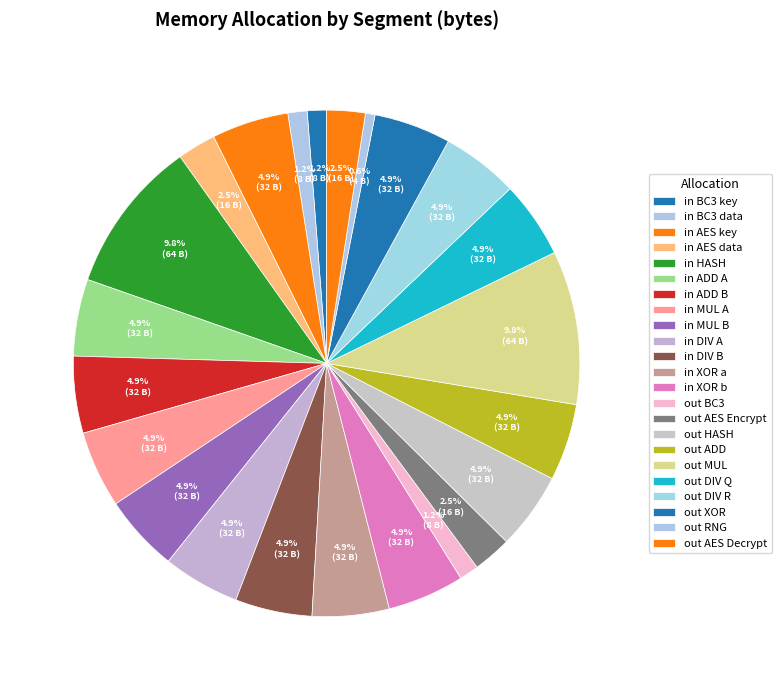

How many segments does this pie chart have?

23